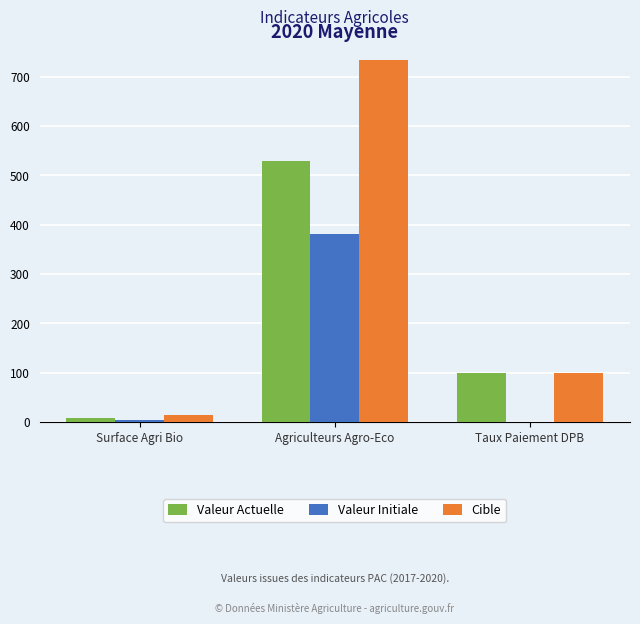

What is the highest value of the Valeur Actuelle series?

530.0